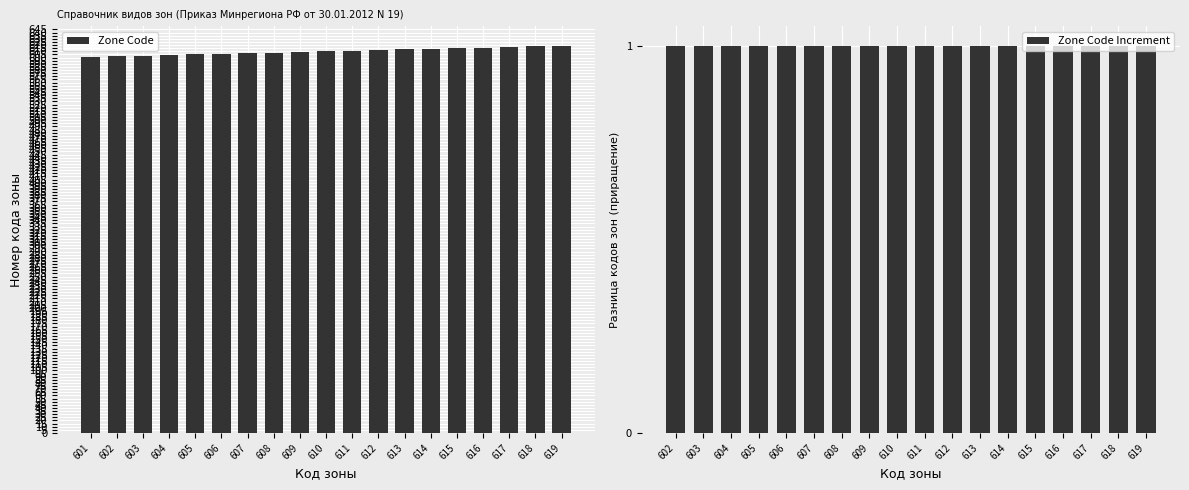

What is the minimum value shown in the chart?

601